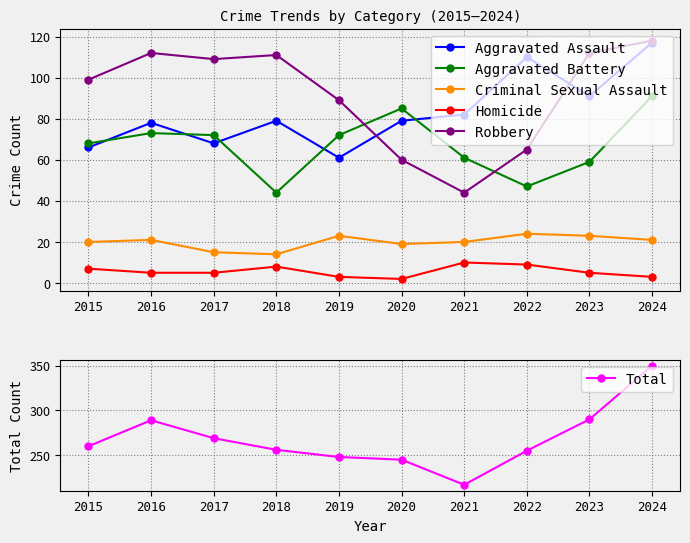

List the labels in order of Aggravated Battery value, largest first.

2024, 2020, 2016, 2017, 2019, 2015, 2021, 2023, 2022, 2018